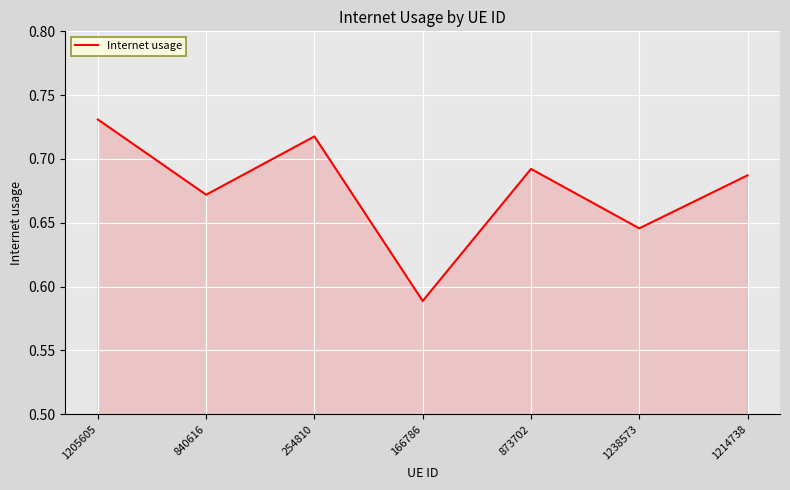

Where is the first local maximum?

254810